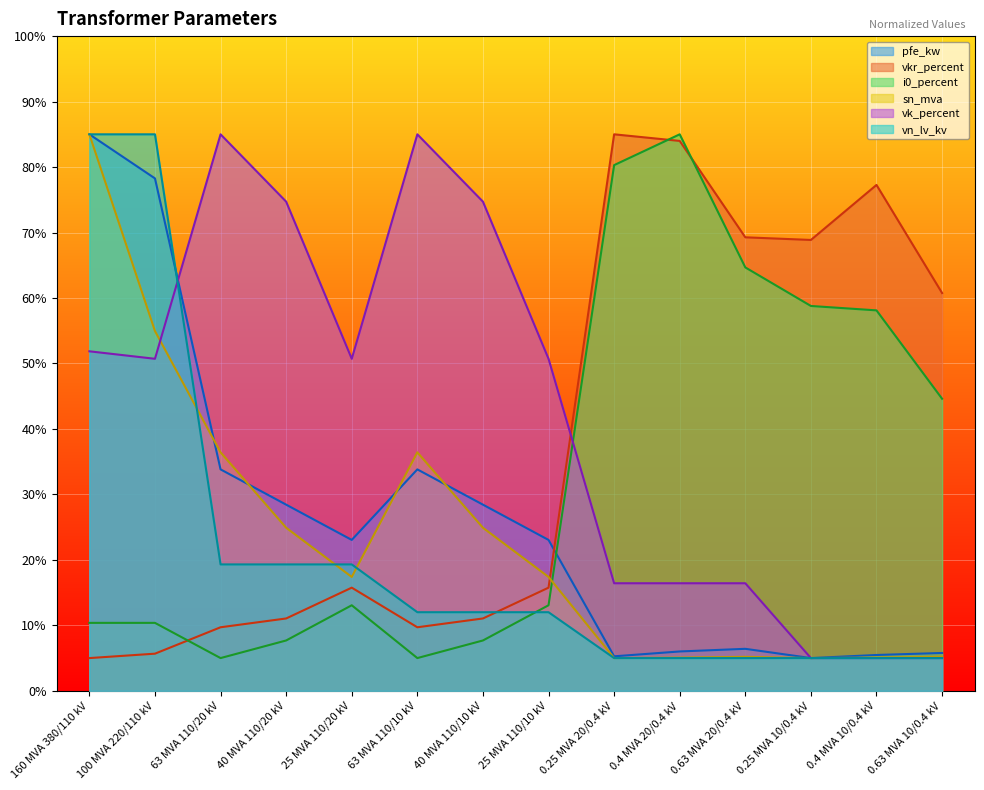

Reading right to left, what are all the values shown in this chart?

pfe_kw: 0.63 MVA 10/0.4 kV=5.8	0.4 MVA 10/0.4 kV=5.5	0.25 MVA 10/0.4 kV=5.0	0.63 MVA 20/0.4 kV=6.4	0.4 MVA 20/0.4 kV=6.0	0.25 MVA 20/0.4 kV=5.3	25 MVA 110/10 kV=23.0	40 MVA 110/10 kV=28.4	63 MVA 110/10 kV=33.8	25 MVA 110/20 kV=23.0	40 MVA 110/20 kV=28.4	63 MVA 110/20 kV=33.8	100 MVA 220/110 kV=78.3	160 MVA 380/110 kV=85.0
vkr_percent: 0.63 MVA 10/0.4 kV=60.8	0.4 MVA 10/0.4 kV=77.3	0.25 MVA 10/0.4 kV=68.9	0.63 MVA 20/0.4 kV=69.3	0.4 MVA 20/0.4 kV=84.0	0.25 MVA 20/0.4 kV=85.0	25 MVA 110/10 kV=15.8	40 MVA 110/10 kV=11.1	63 MVA 110/10 kV=9.7	25 MVA 110/20 kV=15.8	40 MVA 110/20 kV=11.1	63 MVA 110/20 kV=9.7	100 MVA 220/110 kV=5.7	160 MVA 380/110 kV=5.0
i0_percent: 0.63 MVA 10/0.4 kV=44.6	0.4 MVA 10/0.4 kV=58.1	0.25 MVA 10/0.4 kV=58.8	0.63 MVA 20/0.4 kV=64.7	0.4 MVA 20/0.4 kV=85.0	0.25 MVA 20/0.4 kV=80.3	25 MVA 110/10 kV=13.1	40 MVA 110/10 kV=7.7	63 MVA 110/10 kV=5.0	25 MVA 110/20 kV=13.1	40 MVA 110/20 kV=7.7	63 MVA 110/20 kV=5.0	100 MVA 220/110 kV=10.4	160 MVA 380/110 kV=10.4
sn_mva: 0.63 MVA 10/0.4 kV=5.2	0.4 MVA 10/0.4 kV=5.1	0.25 MVA 10/0.4 kV=5.0	0.63 MVA 20/0.4 kV=5.2	0.4 MVA 20/0.4 kV=5.1	0.25 MVA 20/0.4 kV=5.0	25 MVA 110/10 kV=17.4	40 MVA 110/10 kV=24.9	63 MVA 110/10 kV=36.4	25 MVA 110/20 kV=17.4	40 MVA 110/20 kV=24.9	63 MVA 110/20 kV=36.4	100 MVA 220/110 kV=55.0	160 MVA 380/110 kV=85.0
vk_percent: 0.63 MVA 10/0.4 kV=5.0	0.4 MVA 10/0.4 kV=5.0	0.25 MVA 10/0.4 kV=5.0	0.63 MVA 20/0.4 kV=16.4	0.4 MVA 20/0.4 kV=16.4	0.25 MVA 20/0.4 kV=16.4	25 MVA 110/10 kV=50.7	40 MVA 110/10 kV=74.7	63 MVA 110/10 kV=85.0	25 MVA 110/20 kV=50.7	40 MVA 110/20 kV=74.7	63 MVA 110/20 kV=85.0	100 MVA 220/110 kV=50.7	160 MVA 380/110 kV=51.9
vn_lv_kv: 0.63 MVA 10/0.4 kV=5.0	0.4 MVA 10/0.4 kV=5.0	0.25 MVA 10/0.4 kV=5.0	0.63 MVA 20/0.4 kV=5.0	0.4 MVA 20/0.4 kV=5.0	0.25 MVA 20/0.4 kV=5.0	25 MVA 110/10 kV=12.0	40 MVA 110/10 kV=12.0	63 MVA 110/10 kV=12.0	25 MVA 110/20 kV=19.3	40 MVA 110/20 kV=19.3	63 MVA 110/20 kV=19.3	100 MVA 220/110 kV=85.0	160 MVA 380/110 kV=85.0